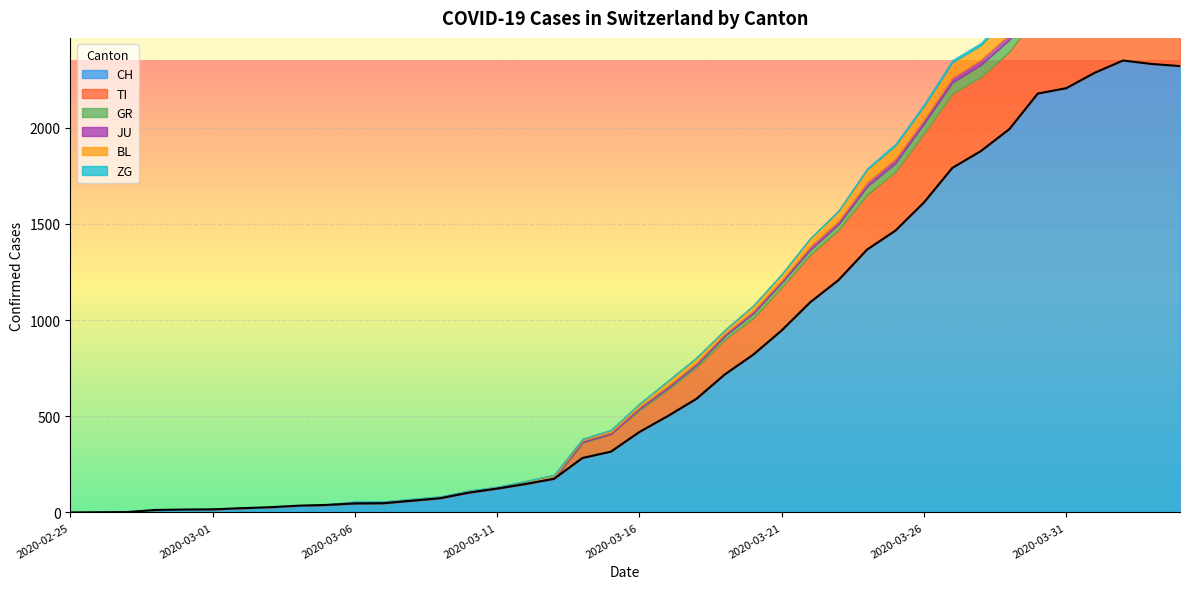

Between 2020-03-11 and 2020-04-02, which is larger?

2020-04-02